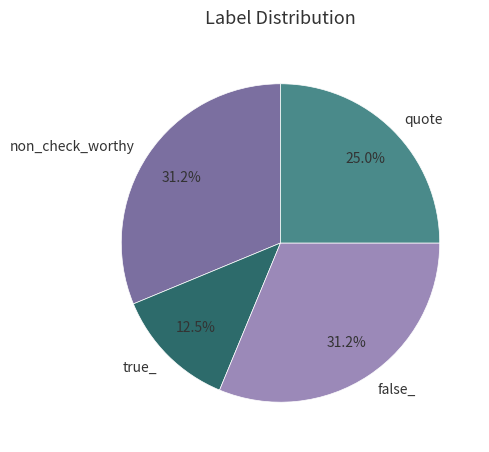

Which slice is the smallest?

true_